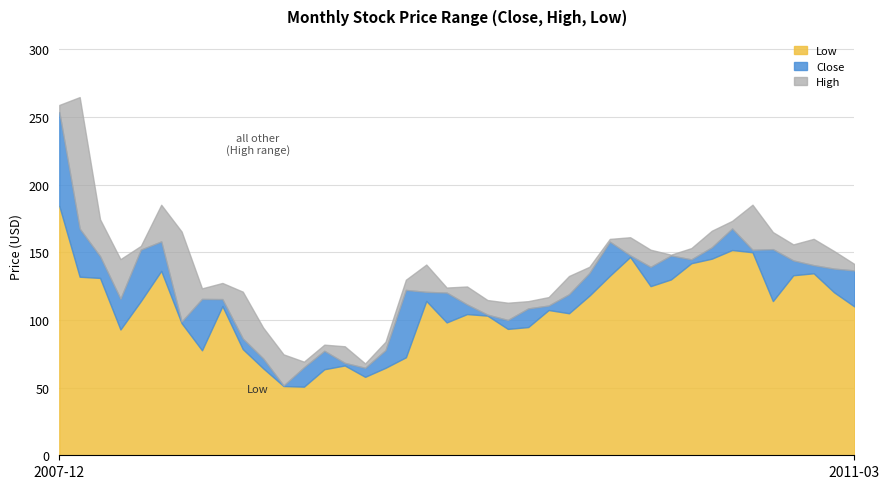

Reading left to right, extract all data points from this chart.

Low: 2007-12=184.4	2008-01=132.0	2008-02=131.1	2008-03=93.0	2008-04=114.0	2008-05=136.3	2008-06=97.7	2008-07=77.6	2008-08=110.3	2008-09=78.5	2008-10=64.3	2008-11=51.2	2008-12=50.7	2009-01=63.6	2009-02=66.4	2009-03=58.0	2009-04=64.7	2009-05=72.5	2009-06=114.1	2009-07=98.2	2009-08=104.4	2009-09=103.2	2009-10=93.4	2009-11=94.8	2009-12=107.4	2010-01=105.0	2010-02=118.0	2010-03=132.7	2010-04=146.6	2010-05=125.0	2010-06=130.0	2010-07=142.0	2010-08=145.3	2010-09=151.7	2010-10=150.1	2010-11=114.0	2010-12=133.1	2011-01=134.6	2011-02=120.5	2011-03=110.0
Close: 2007-12=253.8	2008-01=167.5	2008-02=147.1	2008-03=115.8	2008-04=152.0	2008-05=158.1	2008-06=98.8	2008-07=115.6	2008-08=115.5	2008-09=86.3	2008-10=71.6	2008-11=51.6	2008-12=65.1	2009-01=77.2	2009-02=68.3	2009-03=64.7	2009-04=77.8	2009-05=122.2	2009-06=120.8	2009-07=120.3	2009-08=111.5	2009-09=104.0	2009-10=100.0	2009-11=108.6	2009-12=110.7	2010-01=119.0	2010-02=134.8	2010-03=157.9	2010-04=147.8	2010-05=139.3	2010-06=147.7	2010-07=144.8	2010-08=153.7	2010-09=167.7	2010-10=151.9	2010-11=152.4	2010-12=144.1	2011-01=140.6	2011-02=138.0	2011-03=136.7
High: 2007-12=259.0	2008-01=264.8	2008-02=174.5	2008-03=145.0	2008-04=154.8	2008-05=185.2	2008-06=165.4	2008-07=123.4	2008-08=127.4	2008-09=121.0	2008-10=94.4	2008-11=74.6	2008-12=69.2	2009-01=81.8	2009-02=80.6	2009-03=67.9	2009-04=83.9	2009-05=129.8	2009-06=141.0	2009-07=124.0	2009-08=124.8	2009-09=114.8	2009-10=112.8	2009-11=113.9	2009-12=117.0	2010-01=132.6	2010-02=139.3	2010-03=160.0	2010-04=161.2	2010-05=152.0	2010-06=148.3	2010-07=153.2	2010-08=166.0	2010-09=173.3	2010-10=185.2	2010-11=165.0	2010-12=155.9	2011-01=160.0	2011-02=151.0	2011-03=141.4